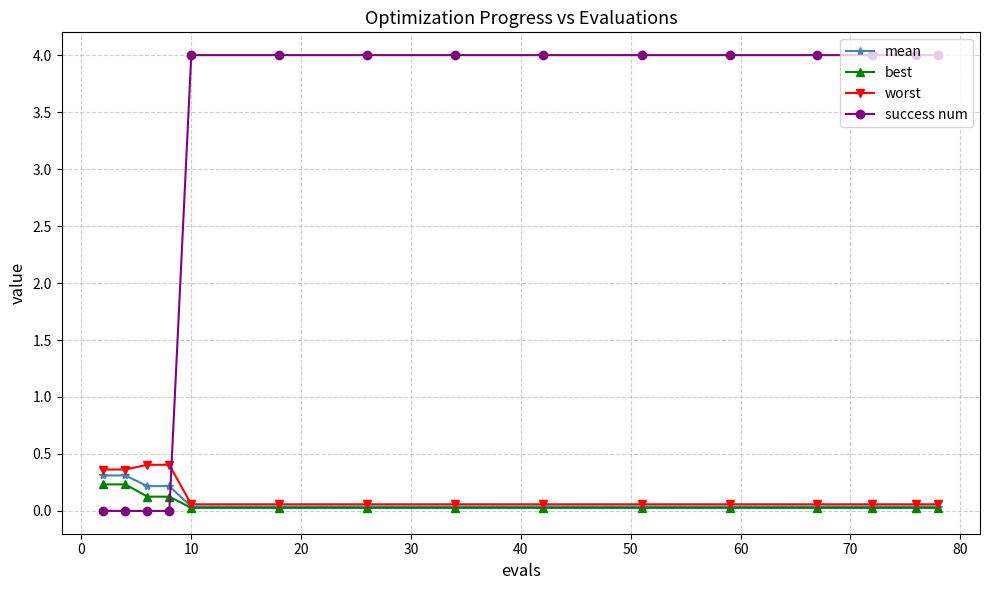

What is the greatest value displayed?

4.0